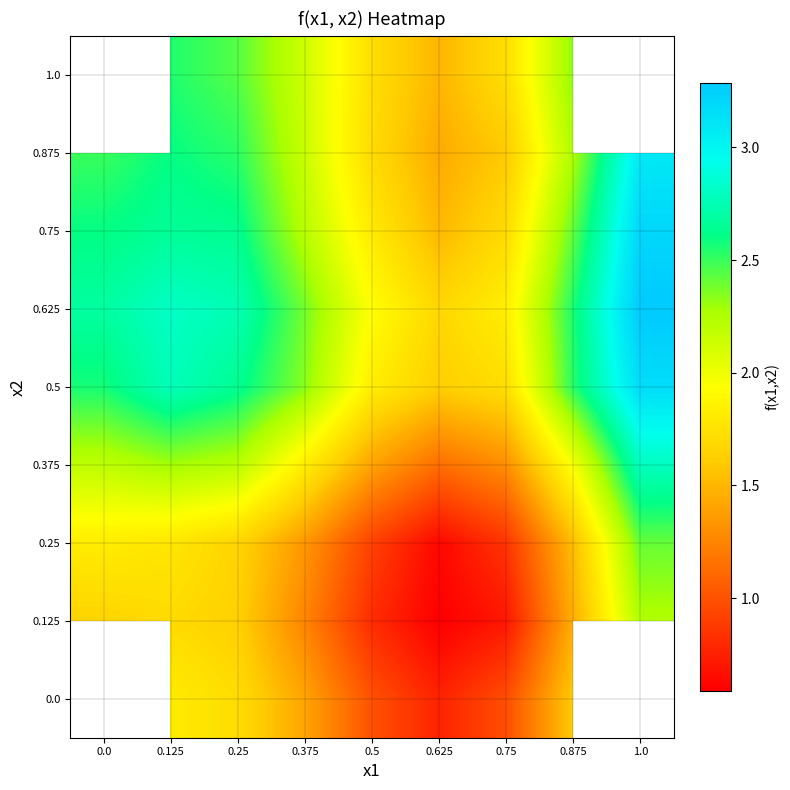

At which category is the sum across all series the highest?

0.125